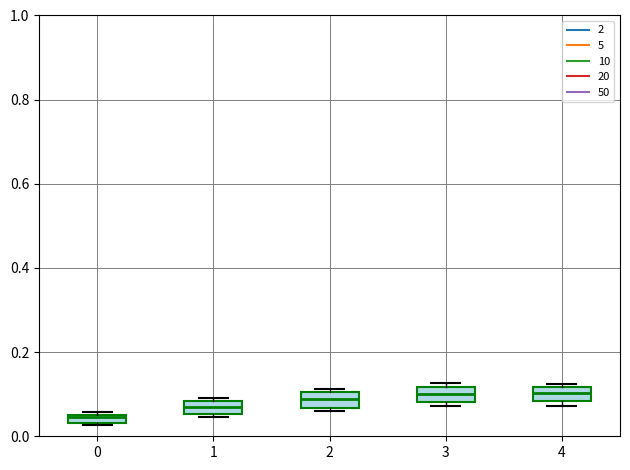

Where is the upper edge of the box at x = 1 on the y-axis? The values are not printed on the chart, so give them approximately, as read against the axis.

0.08